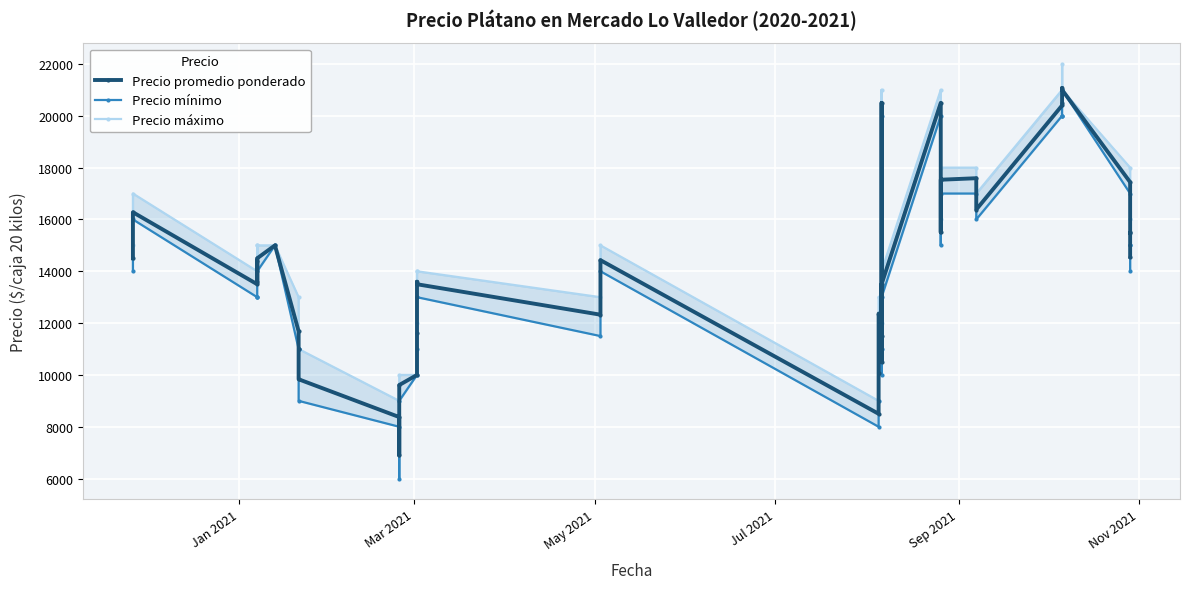

What is the minimum value for Precio máximo?

8000